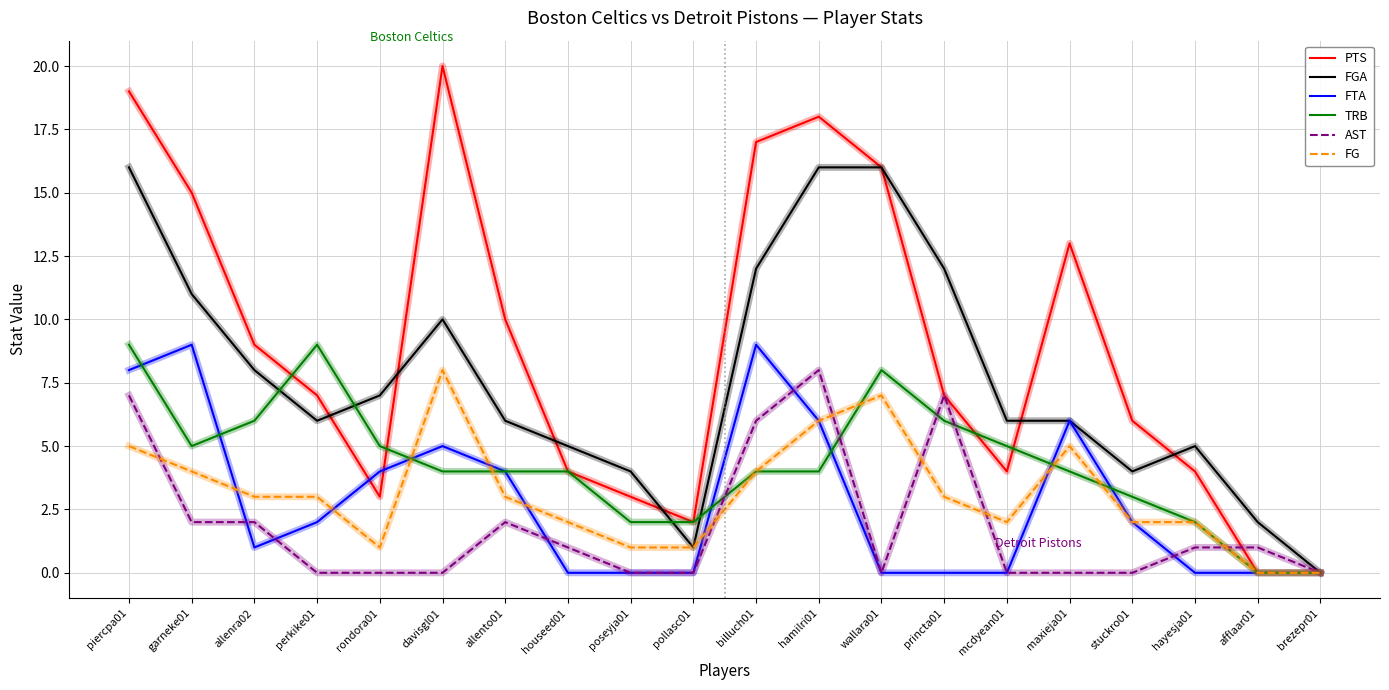

The value of PTS at maxieja01 is 7. True or false?

False